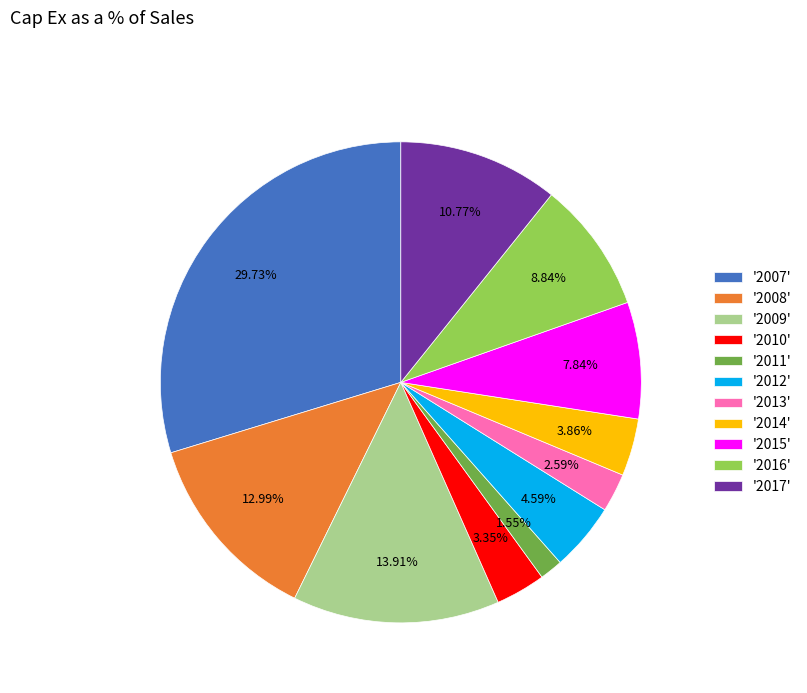

How many slices are in this pie chart?

11